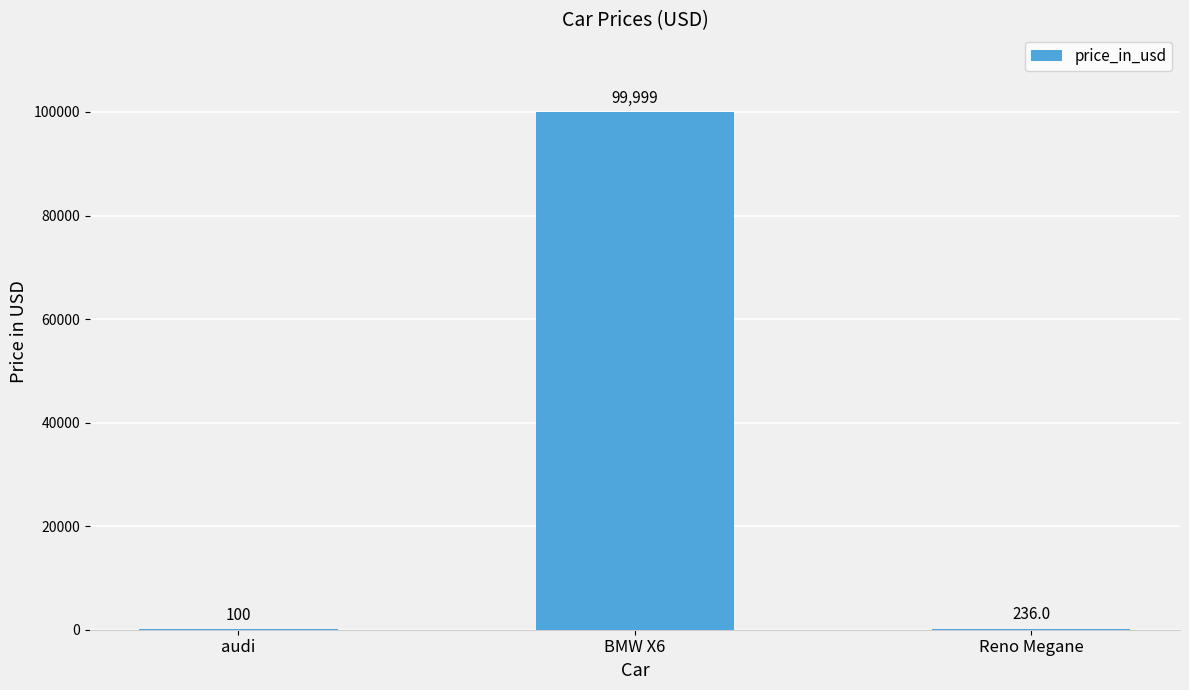

What value does the data have at audi?

100